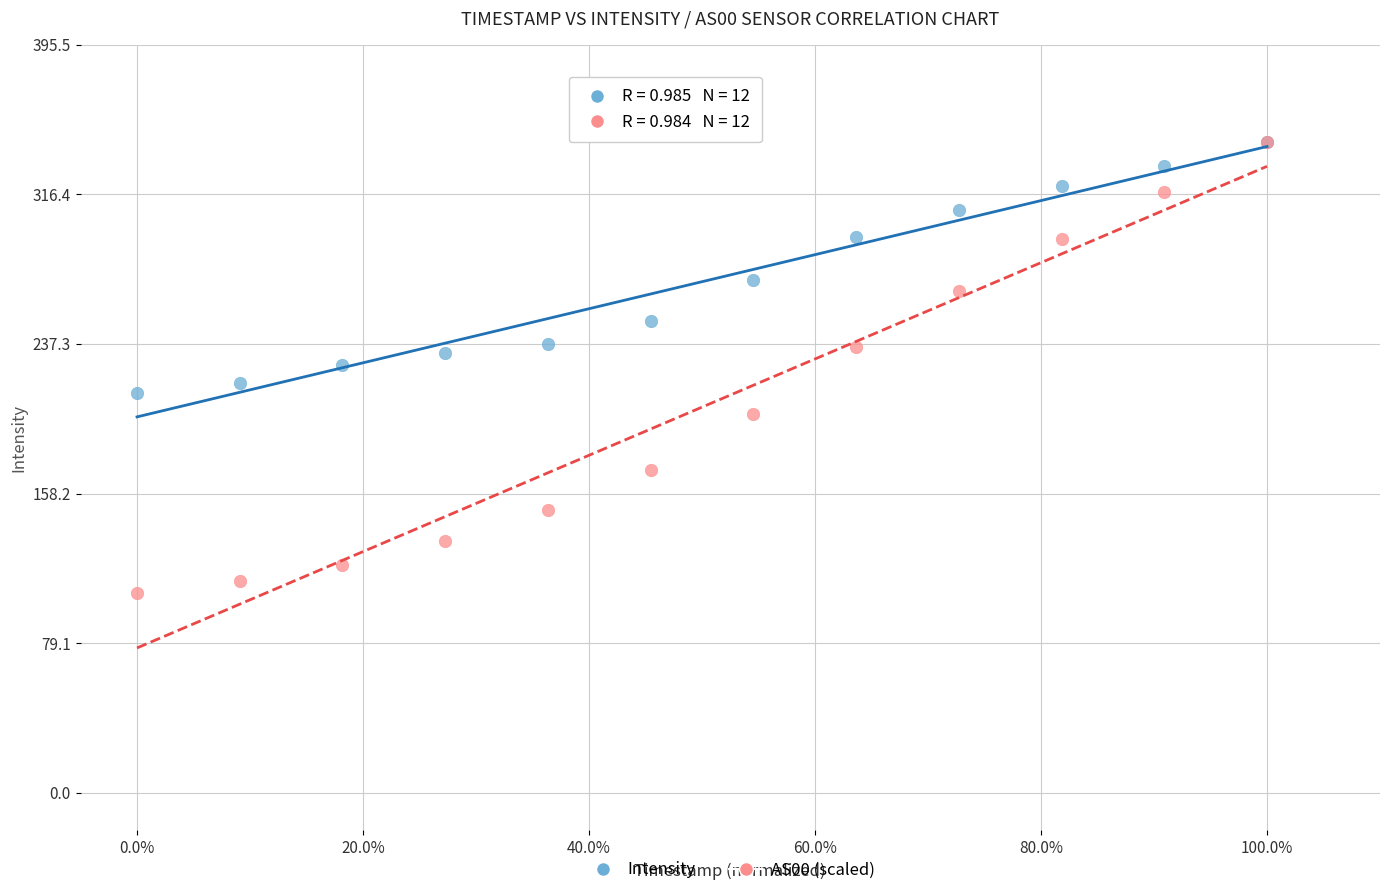

In the Intensity series, what Y value is closest to 277?

270.9